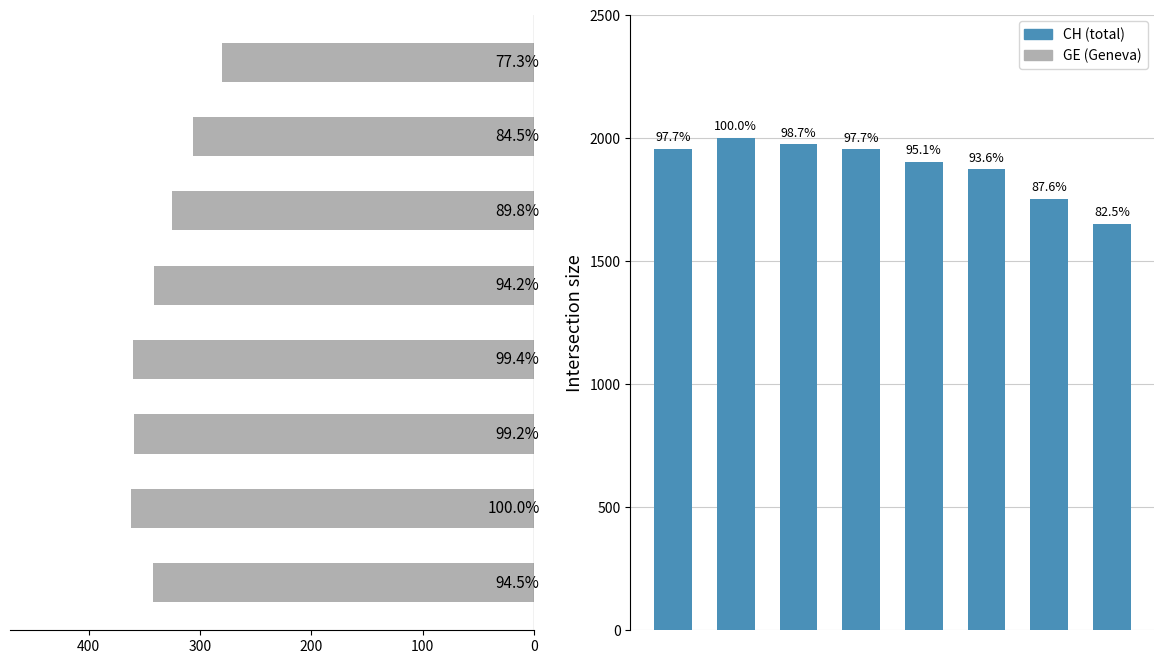

Which category has the highest value across all series?

100